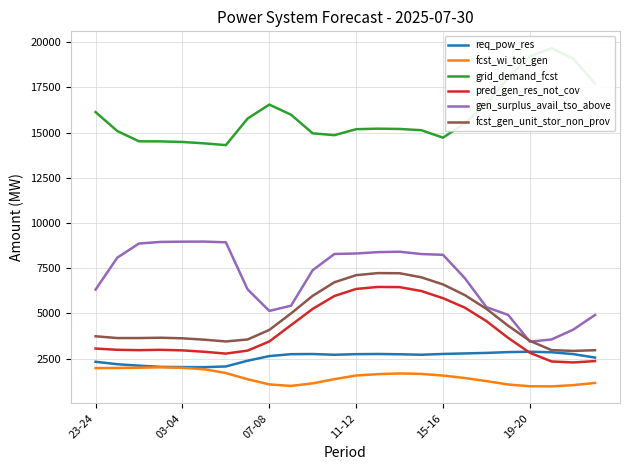

How many data points does each series have?

24